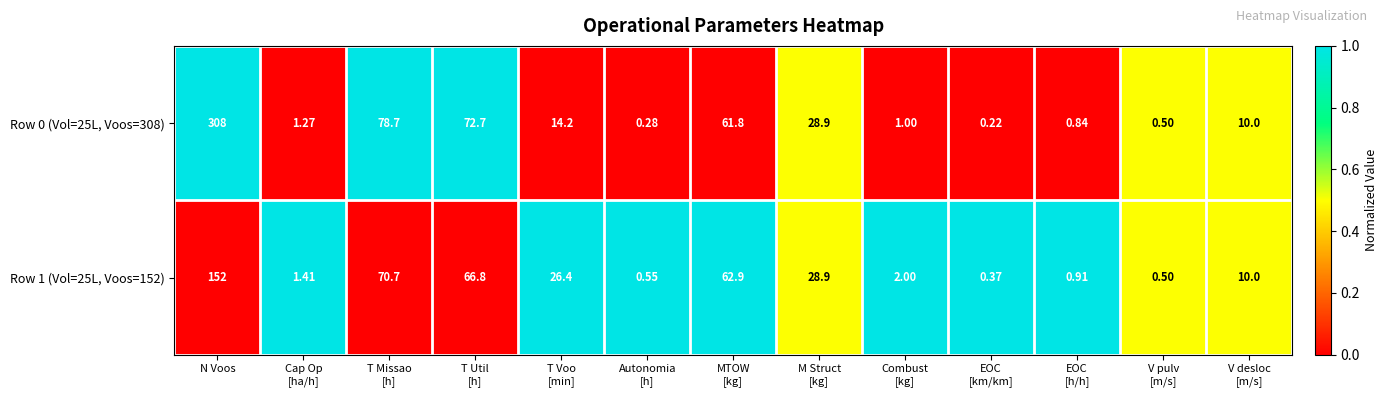

Is the value of Row 1 (Vol=25L, Voos=152) at N Voos greater than the value of Row 0 (Vol=25L, Voos=308) at N Voos?

No